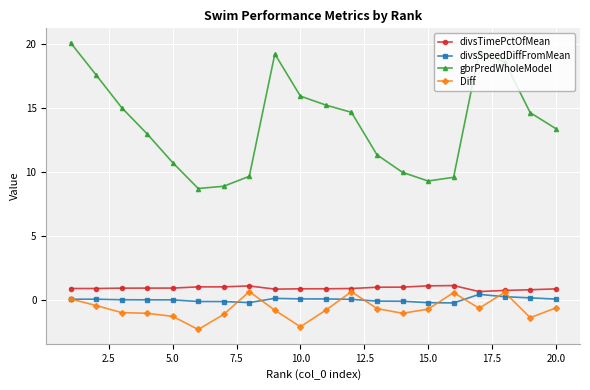

What is the value of the gbrPredWholeModel point at the 17th from the left?

19.4